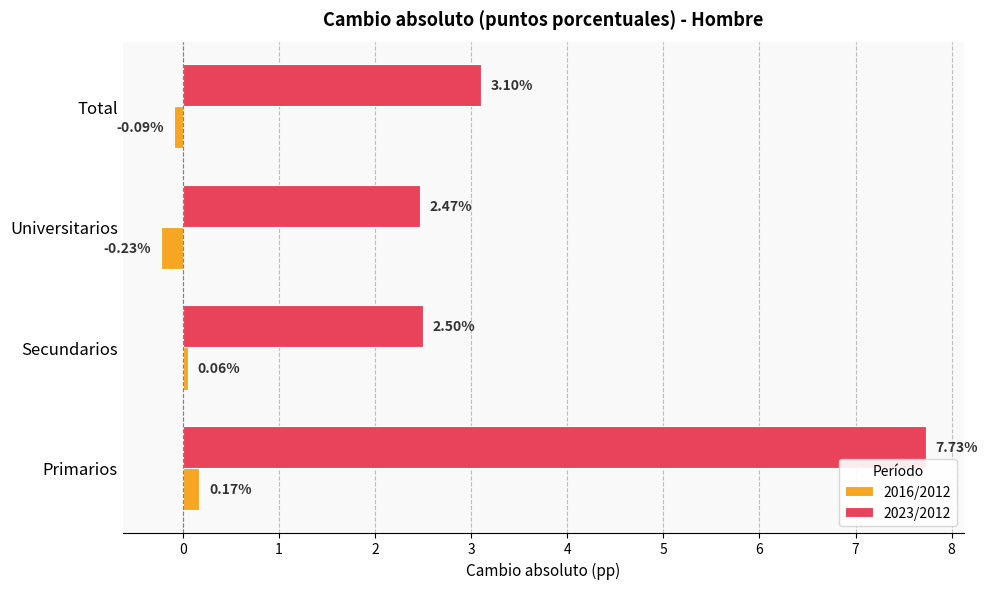

Which category has the highest value across all series?

Primarios